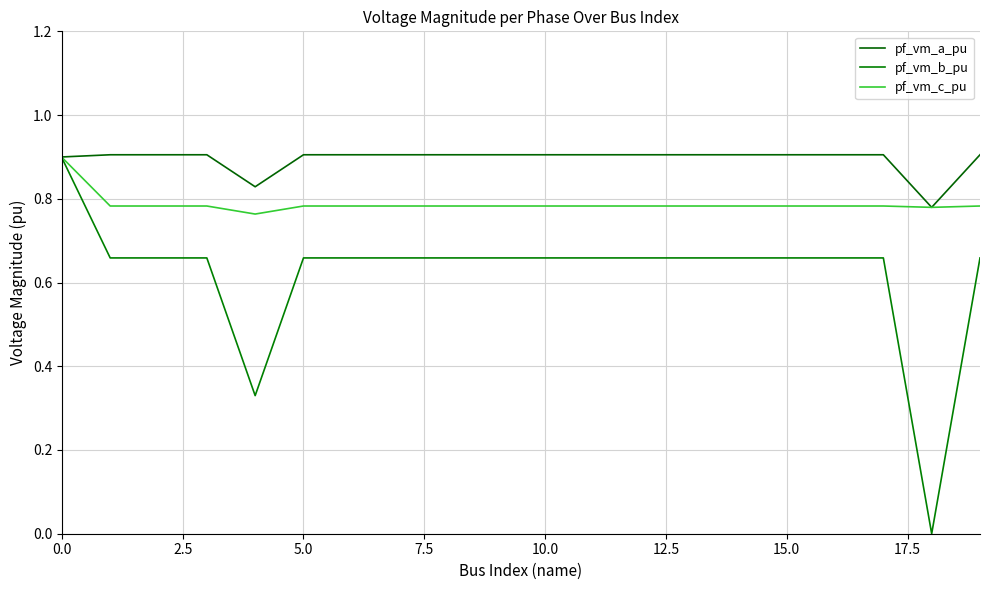

Does the chart display data point markers on the line(s)?

No